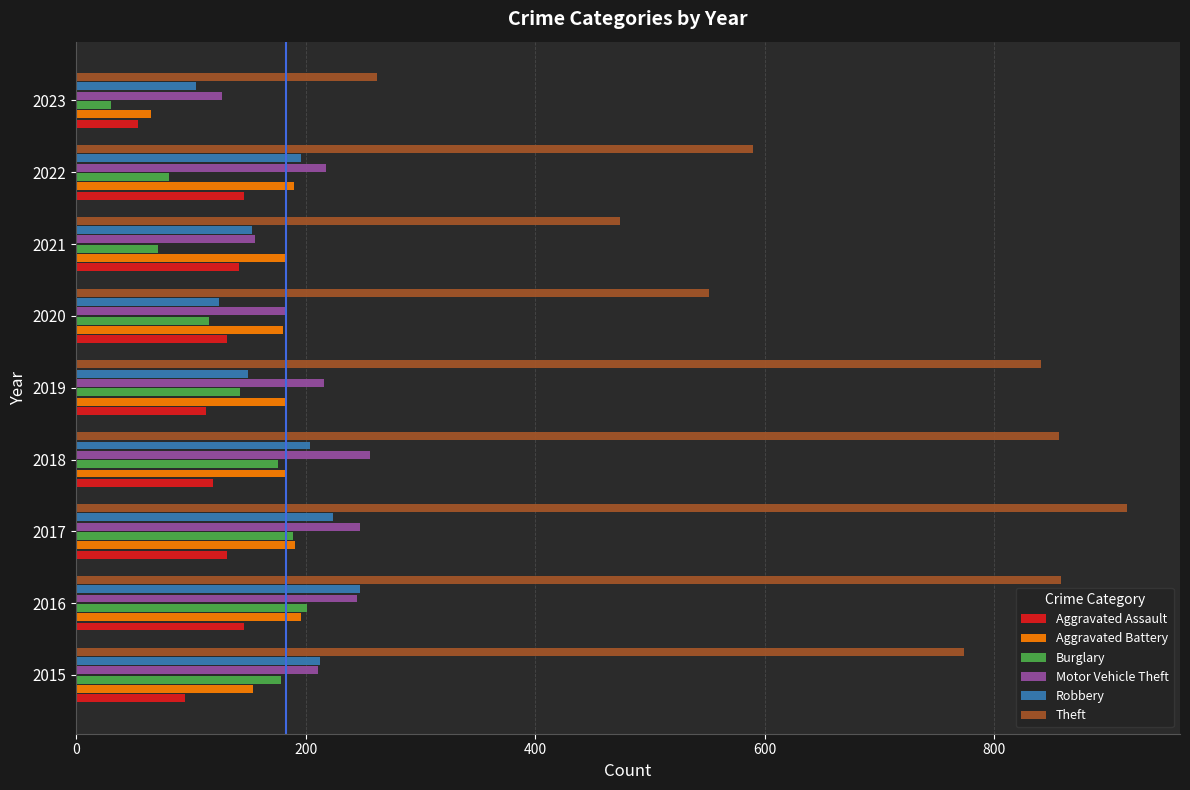

Which category has the lowest value across all series?

2023